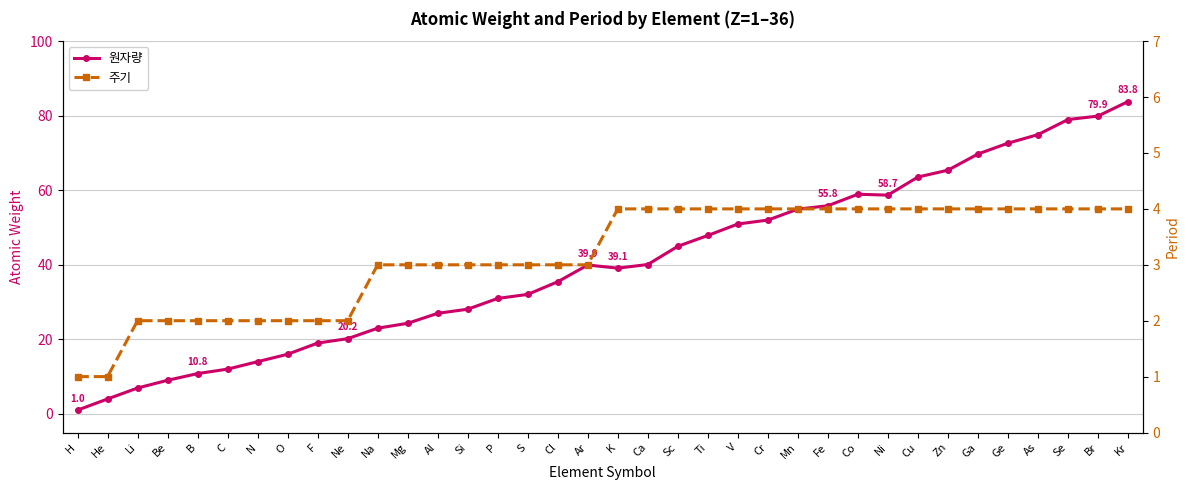

True or false: 주기 and 원자량 cross at least once.

False